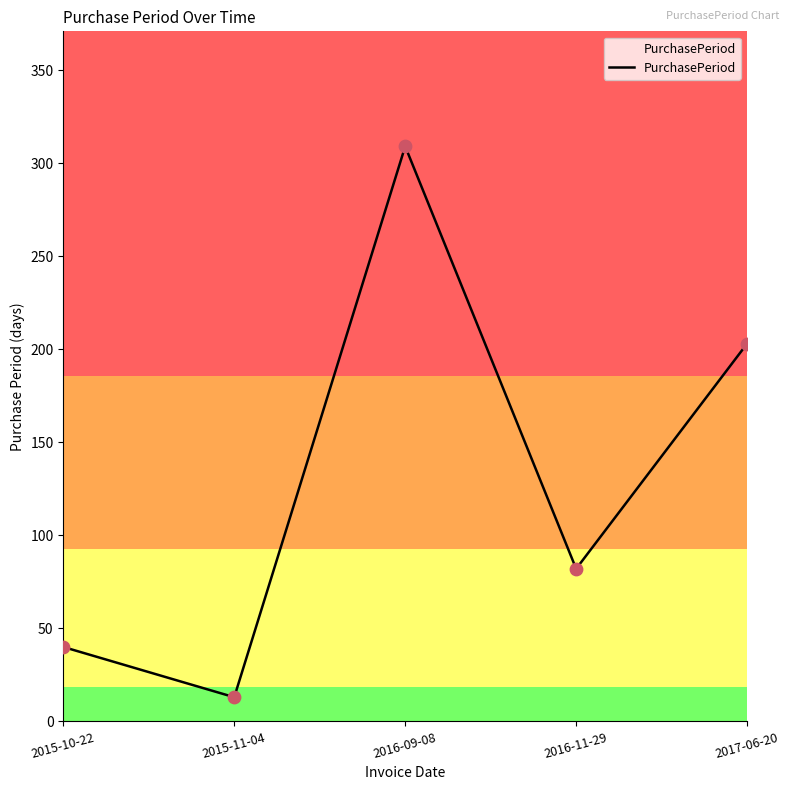

Between 2016-09-08 and 2015-11-04, which is larger?

2016-09-08